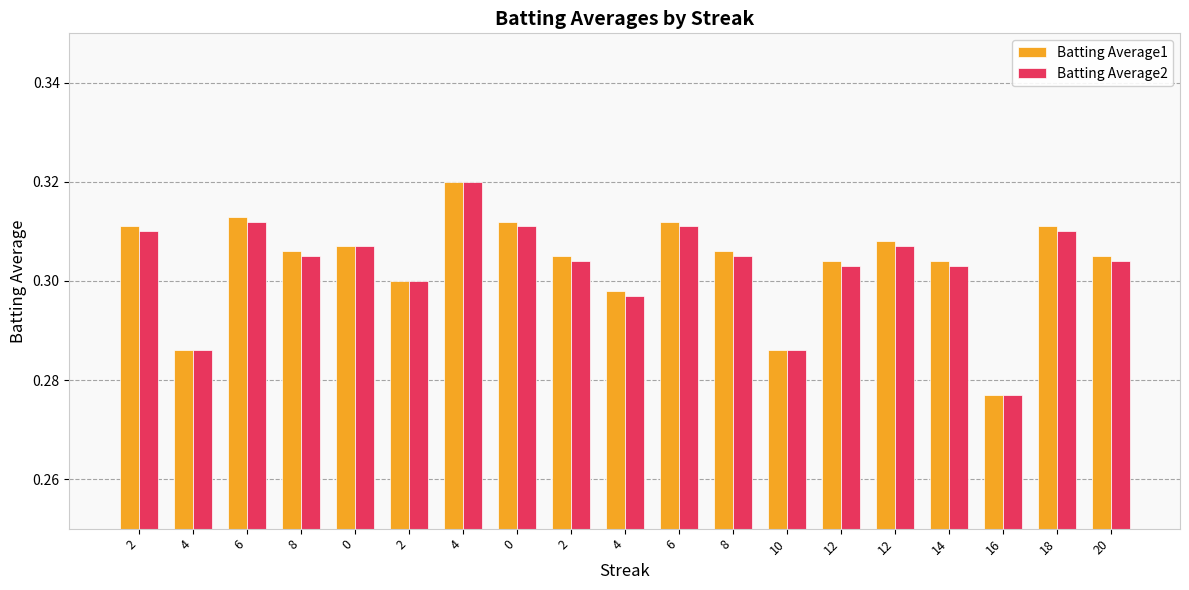

Reading right to left, extract all data points from this chart.

Batting Average1: 0.3	0.3	0.3	0.3	0.3	0.3	0.3	0.3	0.3	0.3	0.3	0.3	0.3	0.3	0.3	0.3	0.3	0.3	0.3
Batting Average2: 0.3	0.3	0.3	0.3	0.3	0.3	0.3	0.3	0.3	0.3	0.3	0.3	0.3	0.3	0.3	0.3	0.3	0.3	0.3